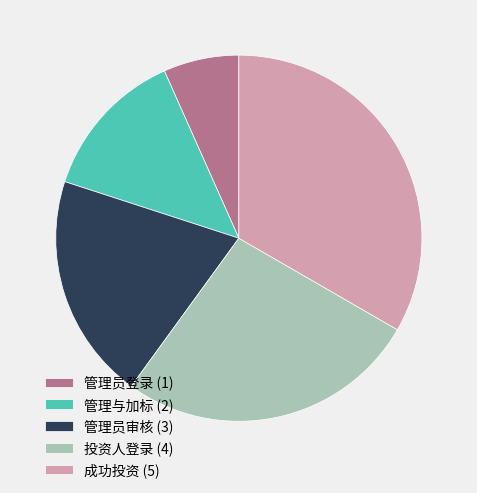

Does any single category account for the majority?

No